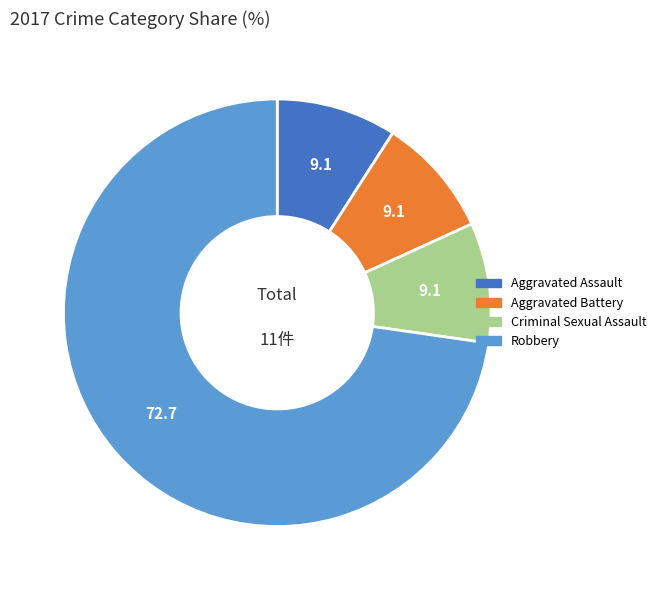

Is it true that Aggravated Battery is 9% of the pie?

True